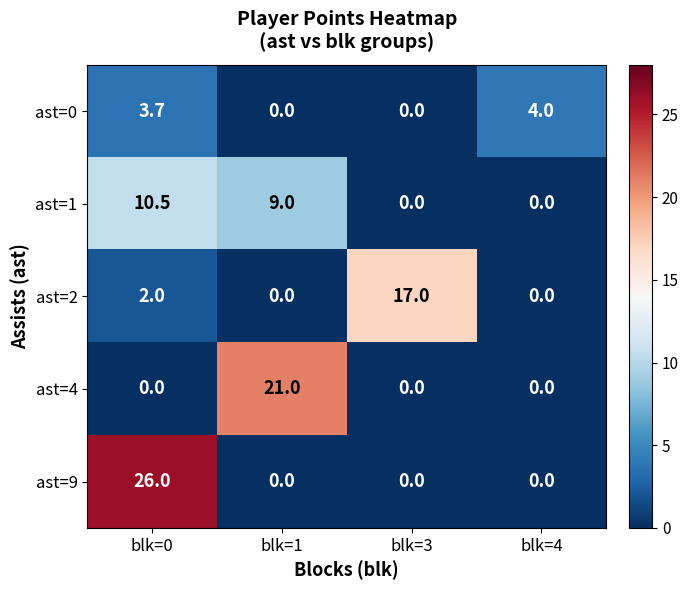

At which category is the sum across all series the highest?

blk=0